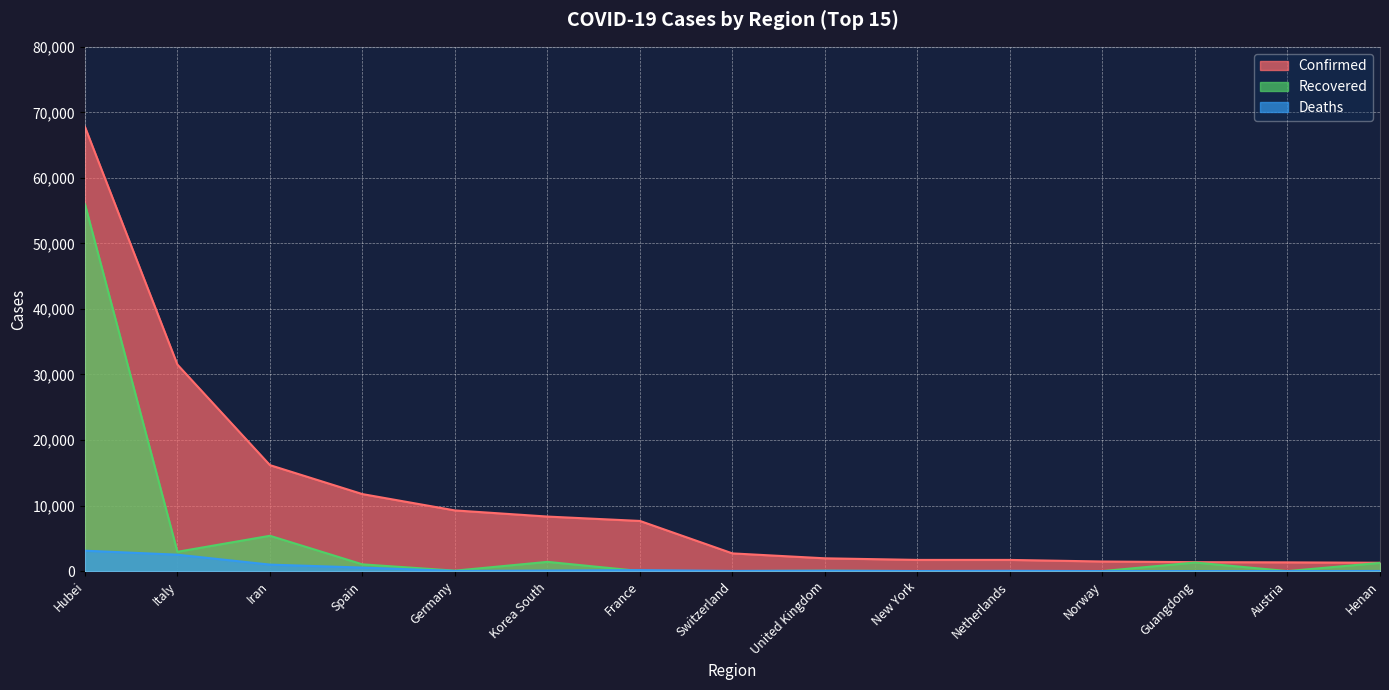

At which label does Confirmed reach its peak?

Hubei